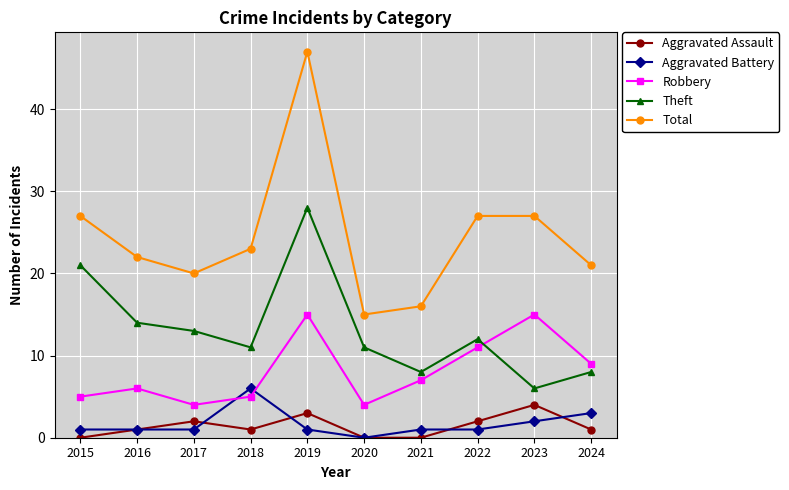

Rank the series by their maximum value, from lowest to highest.

Aggravated Assault, Aggravated Battery, Robbery, Theft, Total